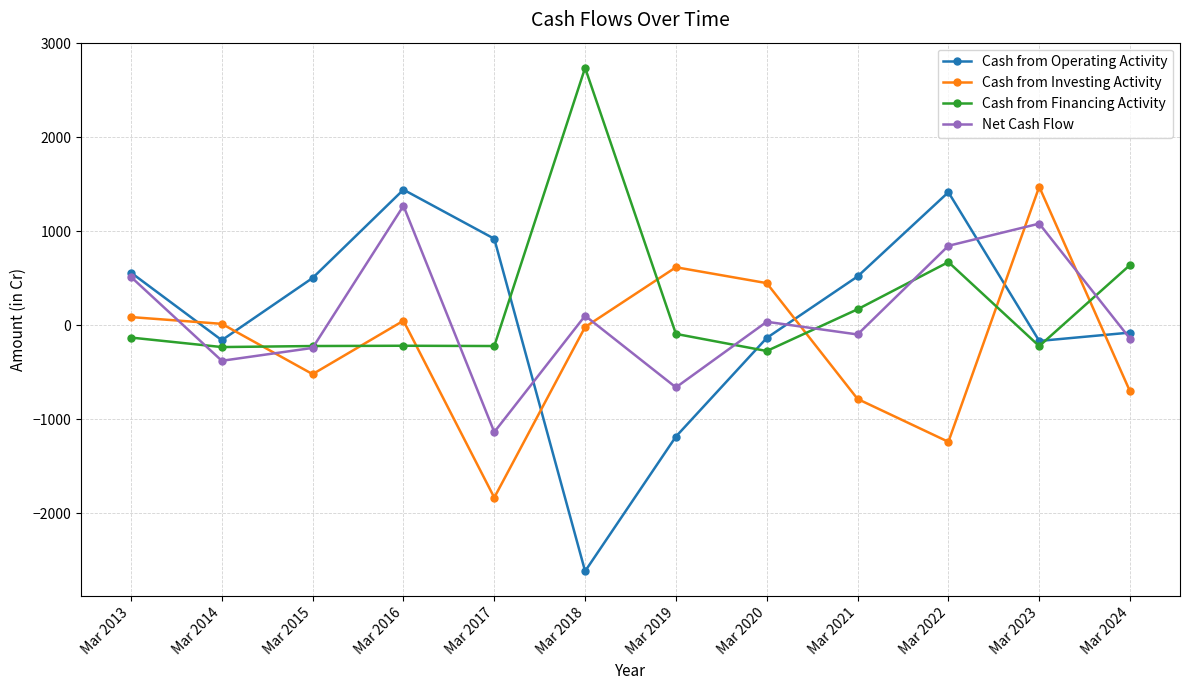

In Cash from Investing Activity, how many points are higher than both neighbors (excluding endpoints)?

3